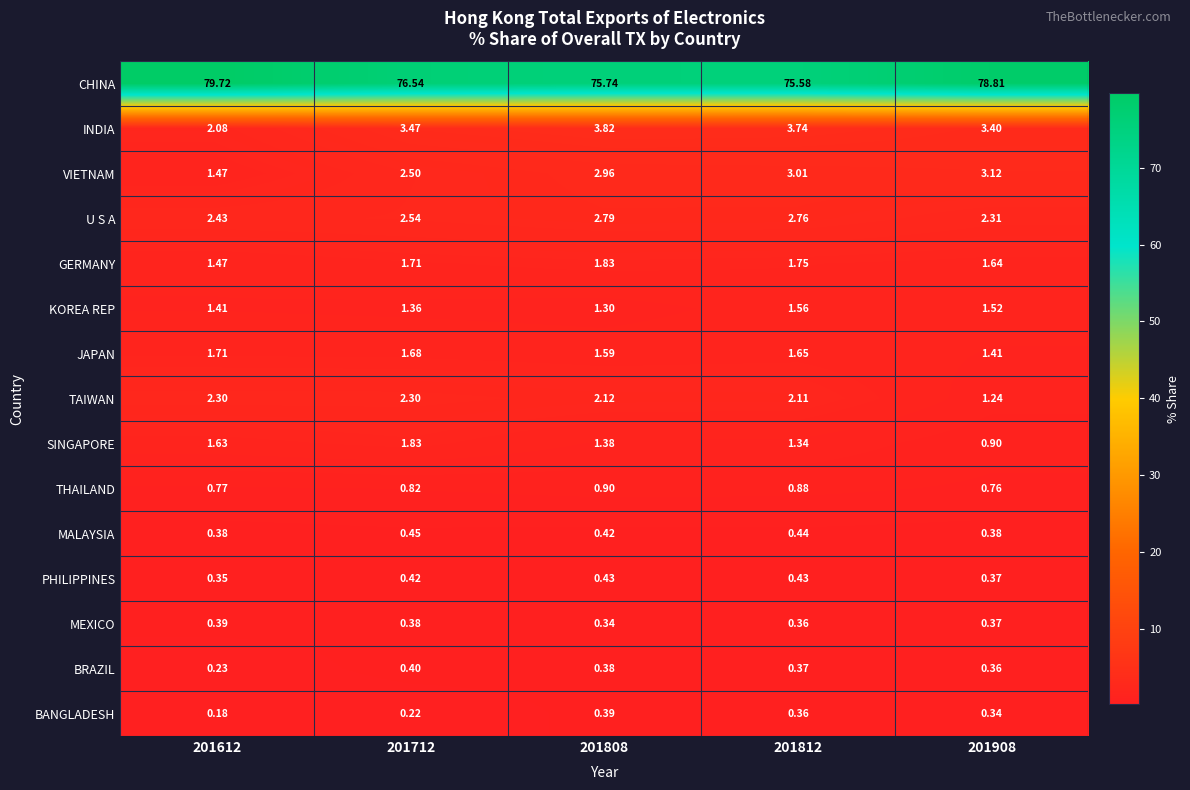

Rank the series at 201808 from lowest to highest value.

MEXICO, BRAZIL, BANGLADESH, MALAYSIA, PHILIPPINES, THAILAND, KOREA REP, SINGAPORE, JAPAN, GERMANY, TAIWAN, U S A, VIETNAM, INDIA, CHINA